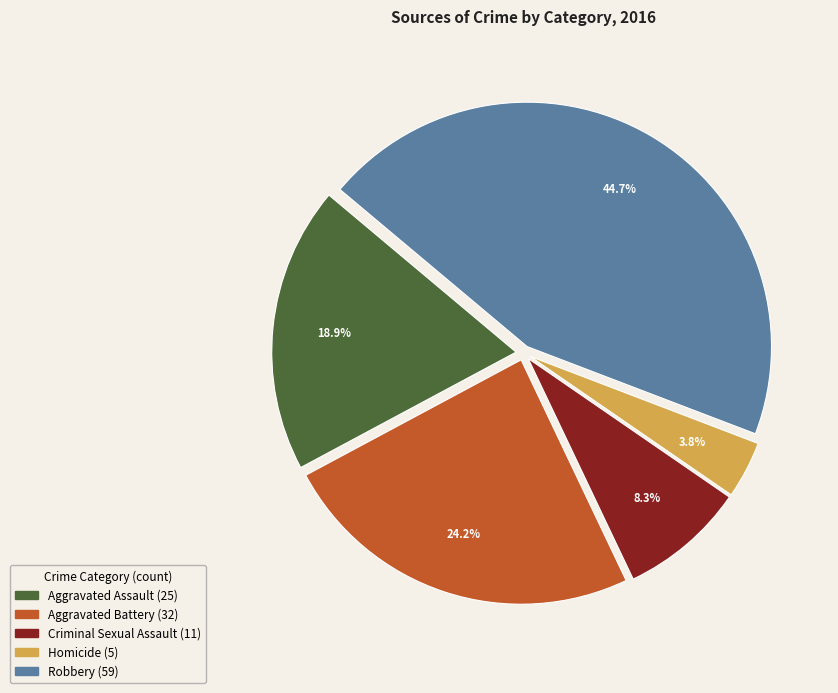

To the nearest percent, what percentage of the pie is Robbery?

45%